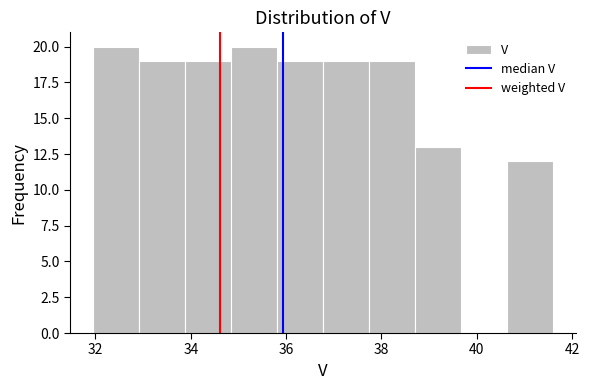

What is the height of the bar covering 40.6 to 41.6 on the x-axis? Neither the bar edges nor the heights are printed on the chart, so give them approximately, as read against the axes.

12